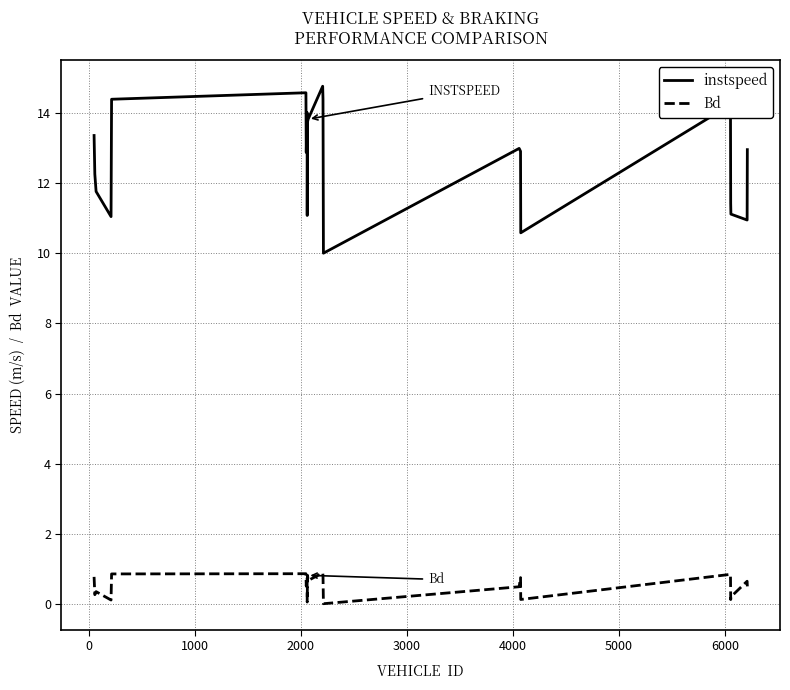

What is the maximum value shown in the chart?

14.8